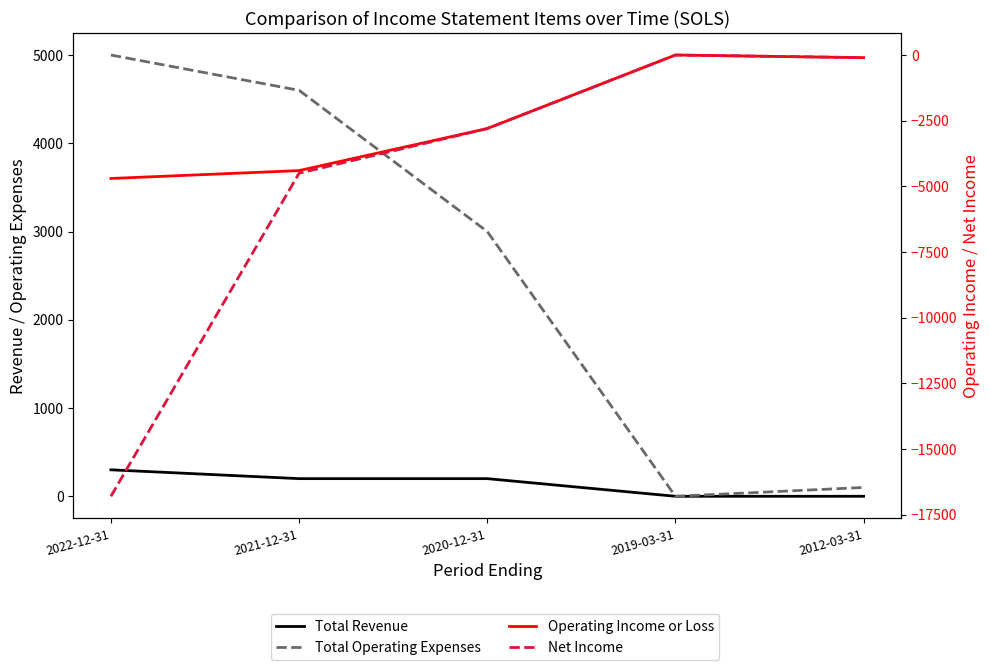

What is the difference between the second highest and second lowest values in the Total Revenue series?

200